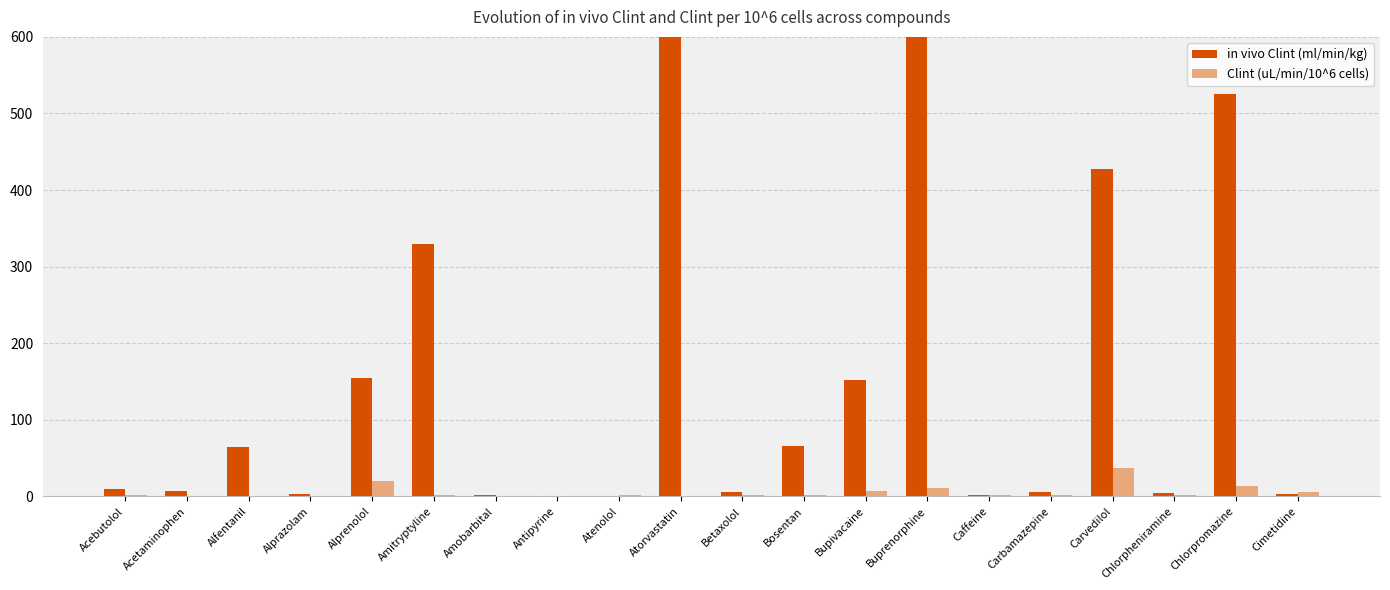

Which has a higher value, Amobarbital or Chlorpromazine?

Chlorpromazine